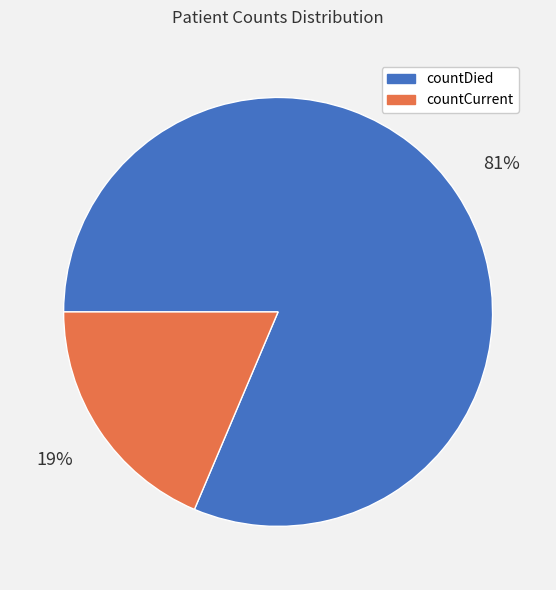

To the nearest percent, what portion does countCurrent represent?

19%